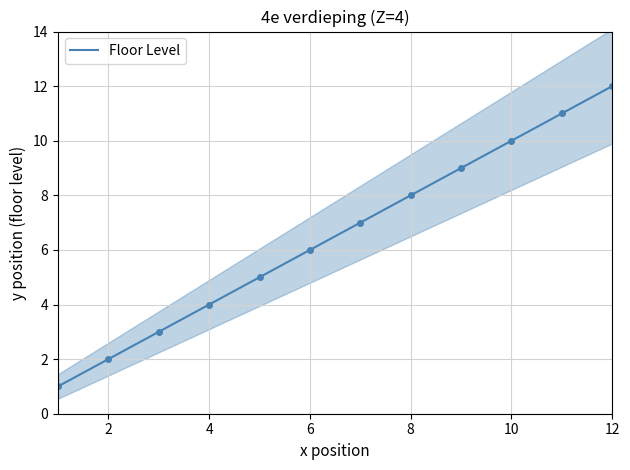

List the labels in order of value, largest first.

12, 11, 10, 9, 8, 7, 6, 5, 4, 3, 2, 1